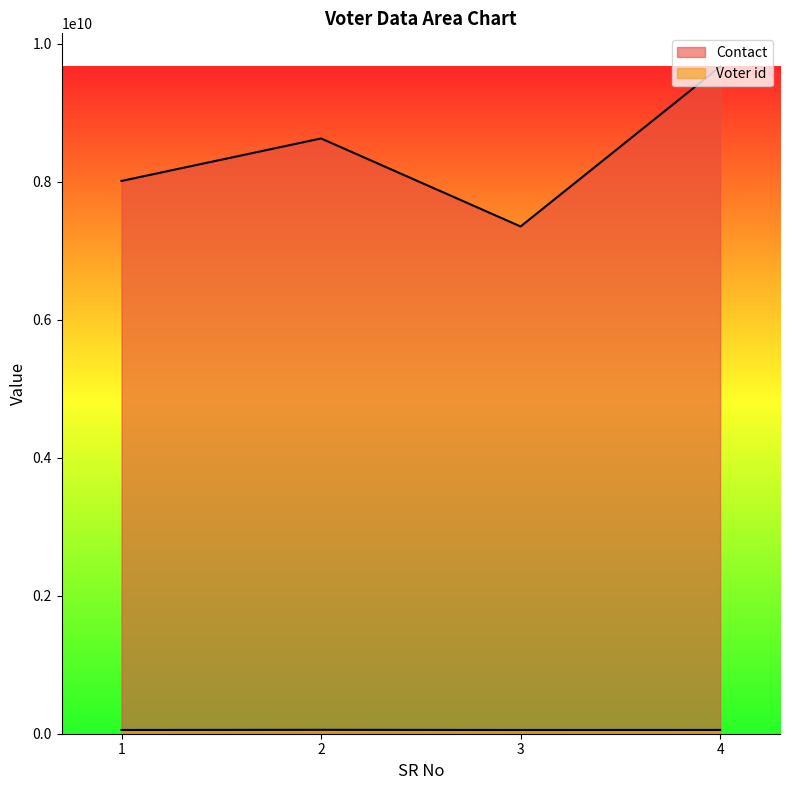

True or false: Contact and Voter id cross at least once.

False